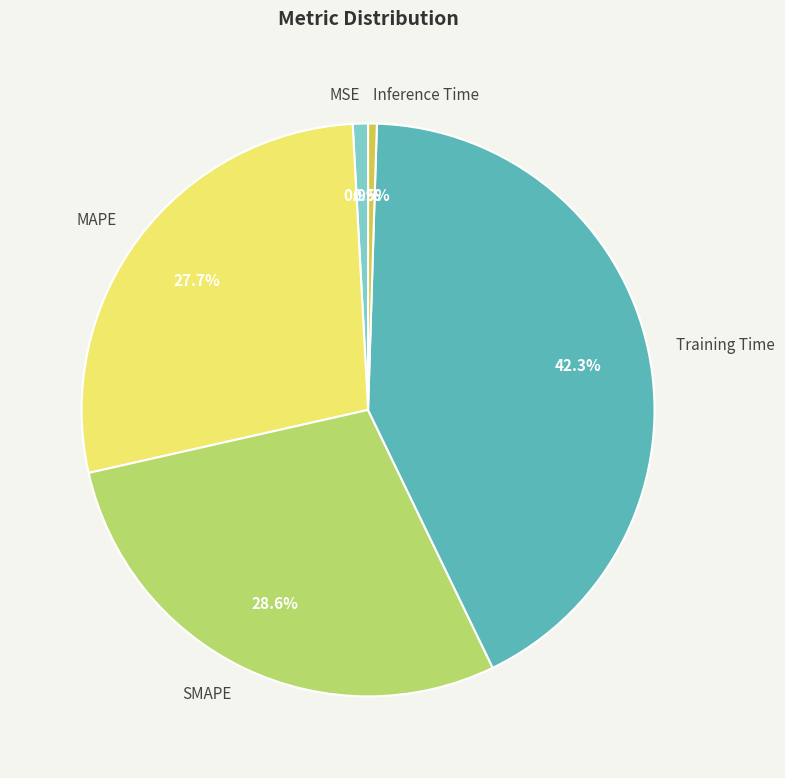

How much of the chart is everything except MAPE?

72.3%